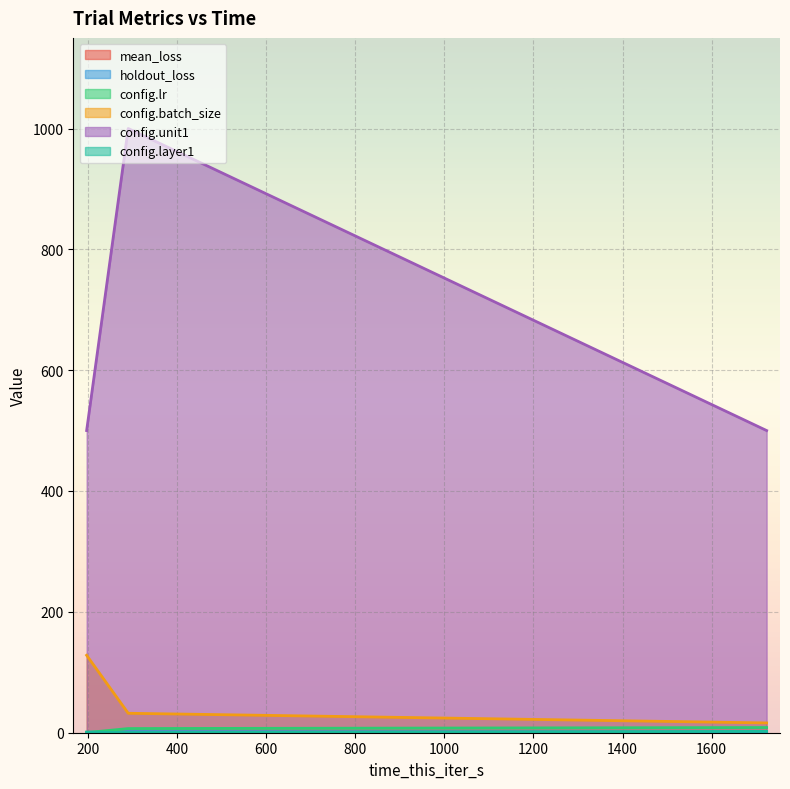

Which series has the largest range (max minus min)?

config.unit1